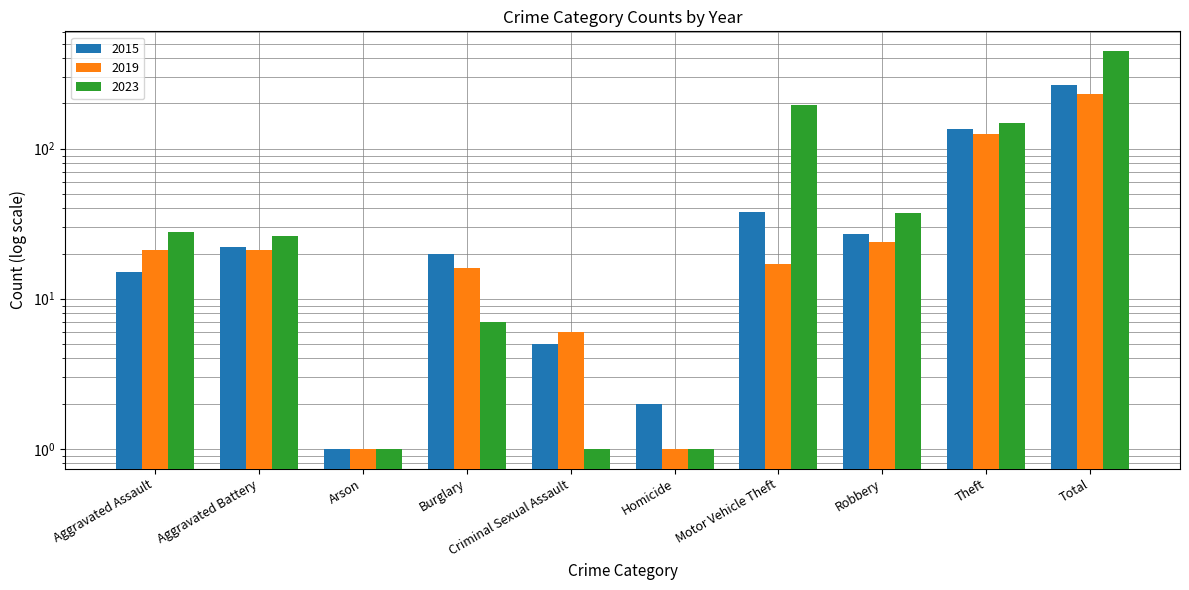

At which category is the sum across all series the highest?

Total